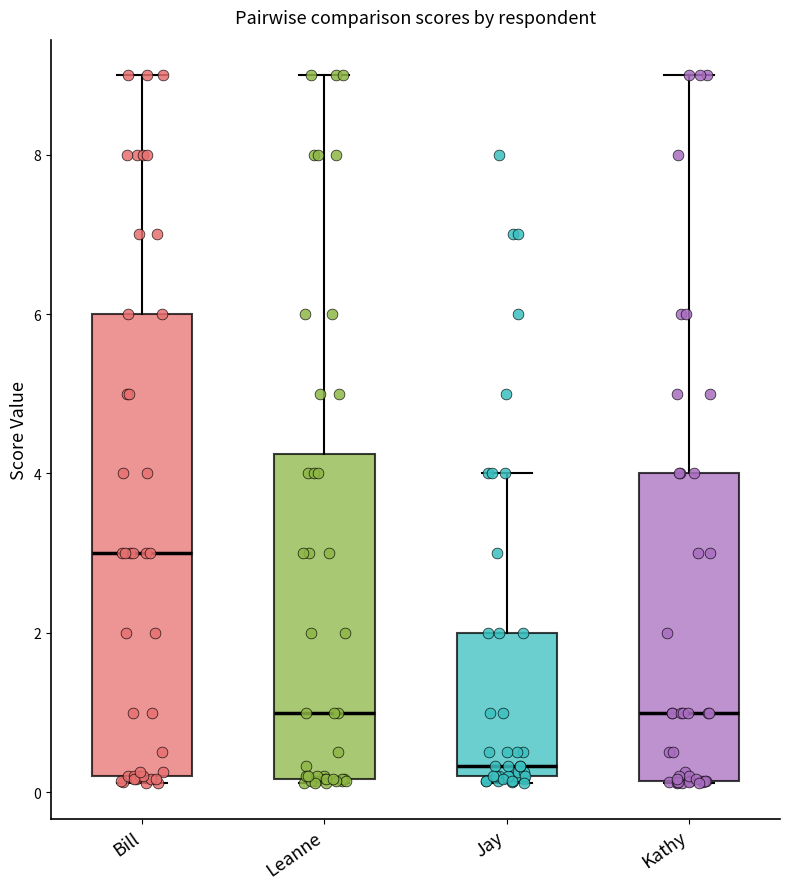

Reading left to right, transcribe this box plot: for each box, give where its median line is, the range the box spans, and where its two whiskers end, as read against the y-axis. The values are not printed on the chart, so give them approximately, as read against the axis.

Bill: median 3.0, box 0.2 to 6.0, whiskers 0.2 (just below the box's lower edge) to 9.0
Leanne: median 1.0, box 0.2 to 4.2, whiskers 0.2 to 9.0
Jay: median 0.4, box 0.2 to 2.0, whiskers 0.2 (just below the box's lower edge) to 4.0
Kathy: median 1.0, box 0.2 to 4.0, whiskers 0.2 to 9.0